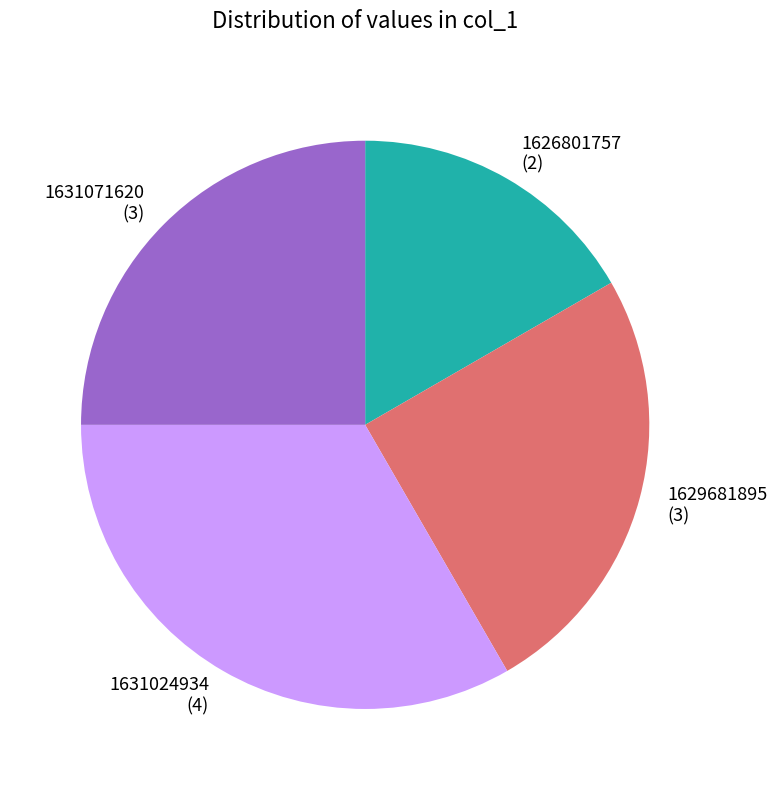

Which slice is the smallest?

1626801757